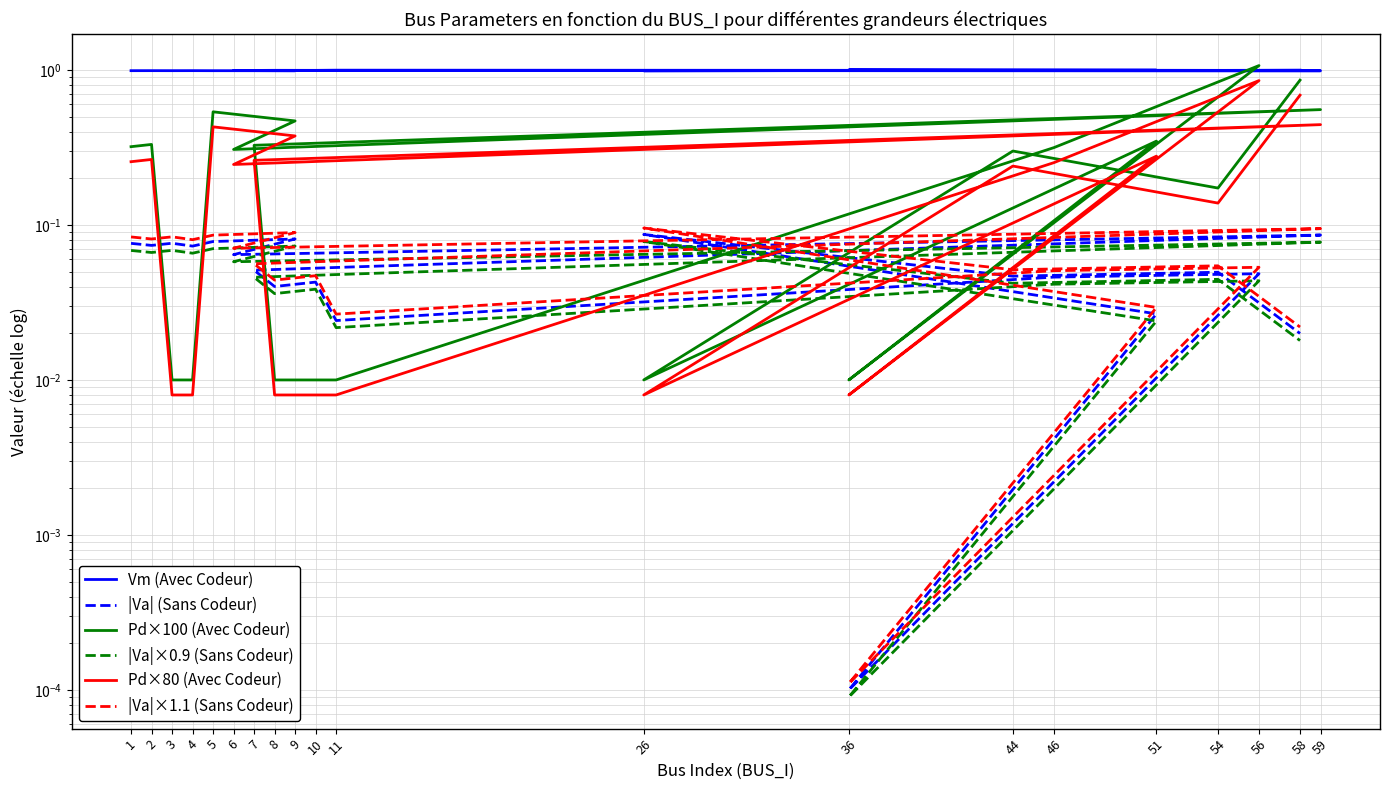

True or false: Vm (Avec Codeur) and |Va|×1.1 (Sans Codeur) cross at least once.

False